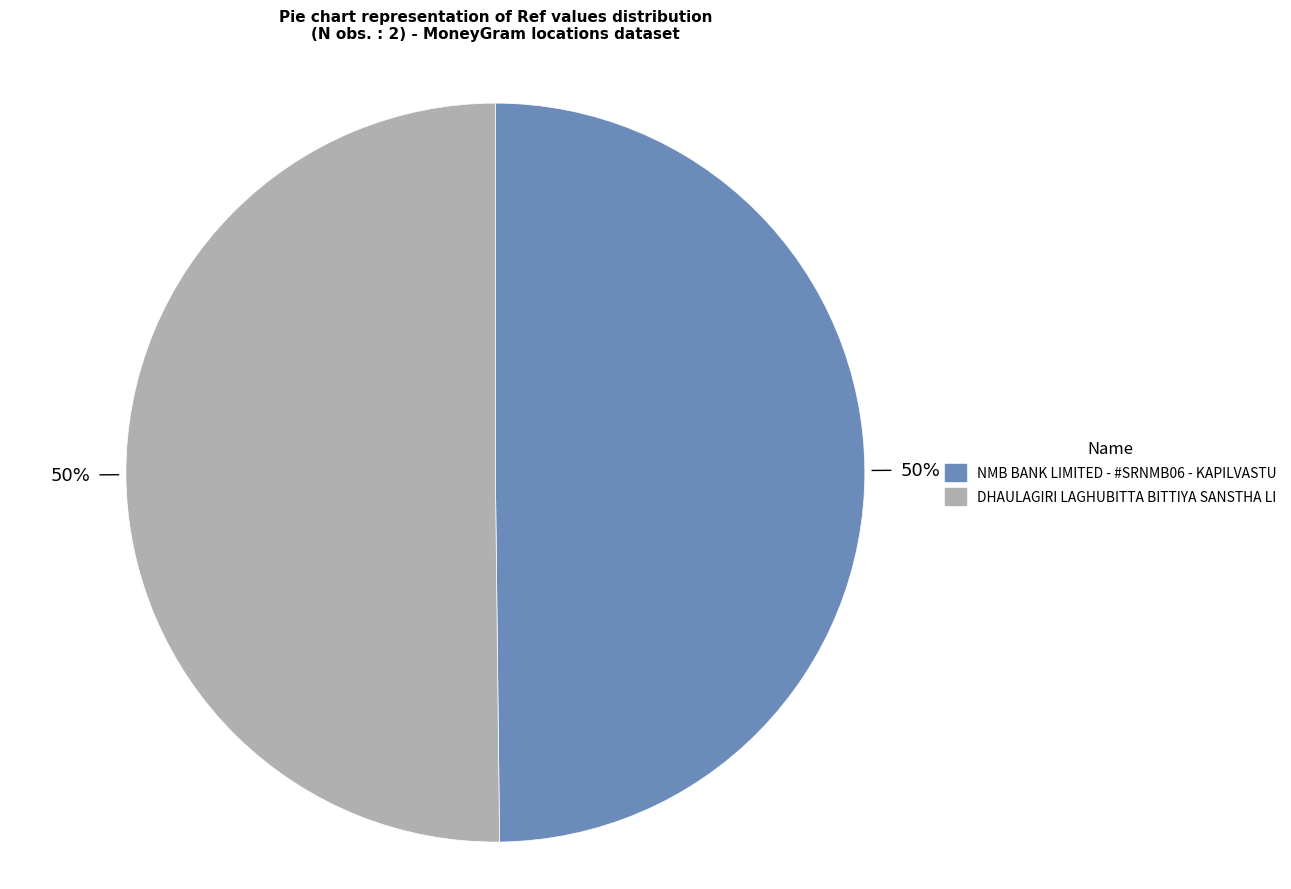

Approximately how many times larger is the value at DHAULAGIRI LAGHUBITTA BITTIYA SANSTHA LI compared to NMB BANK LIMITED - #SRNMB06 - KAPILVASTU?

1.0